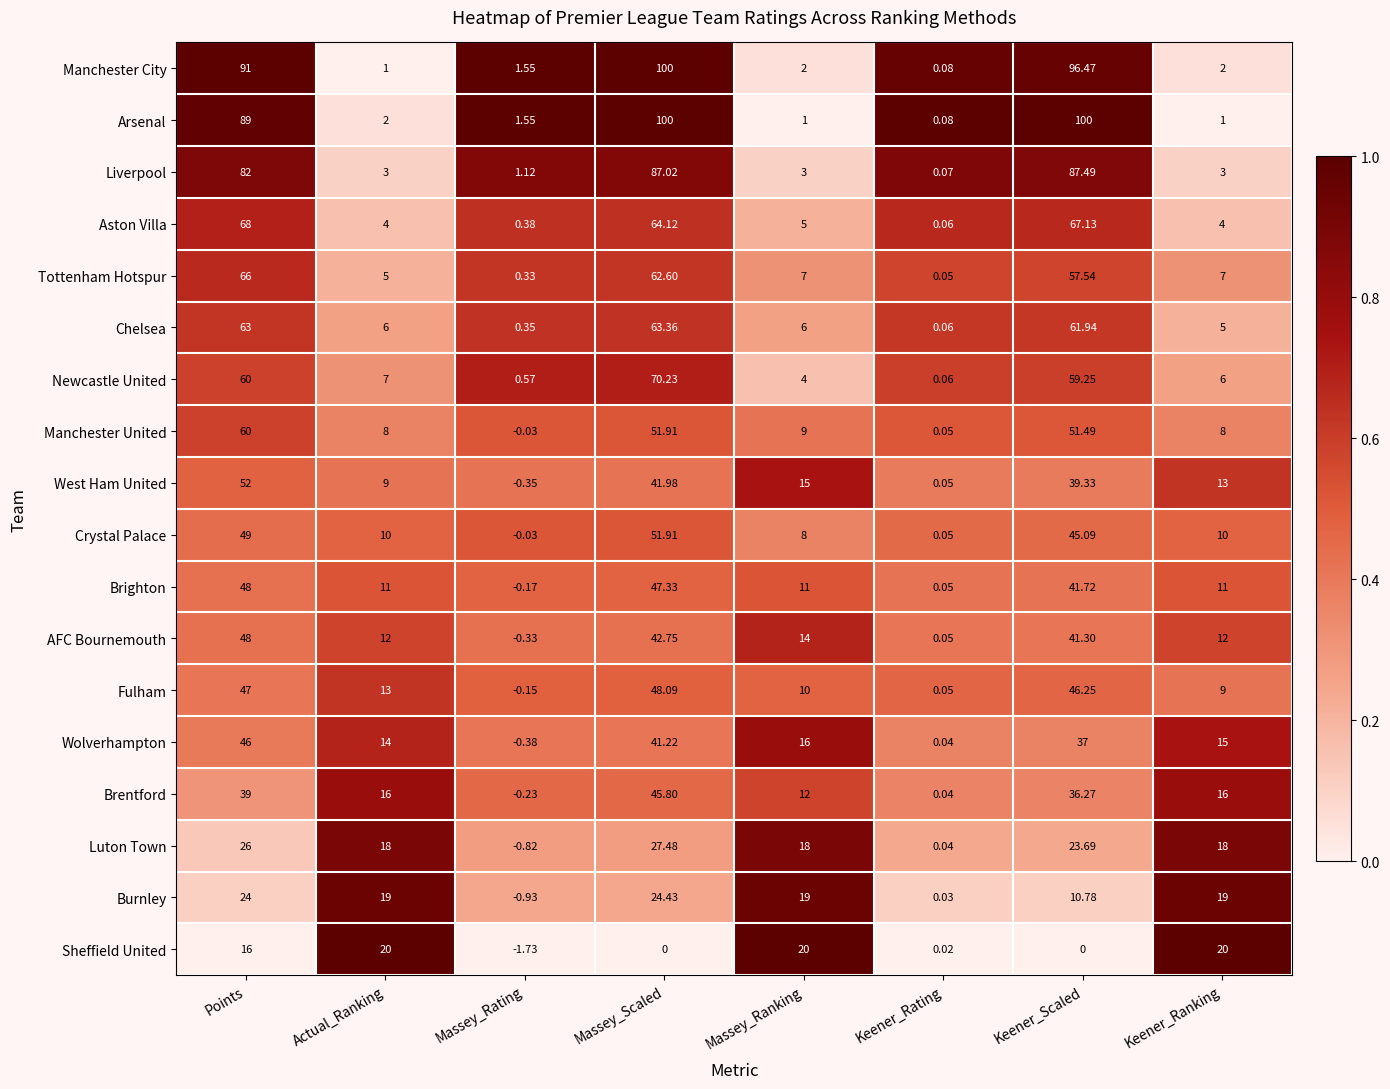

At which label does Fulham first exceed 13?

Points